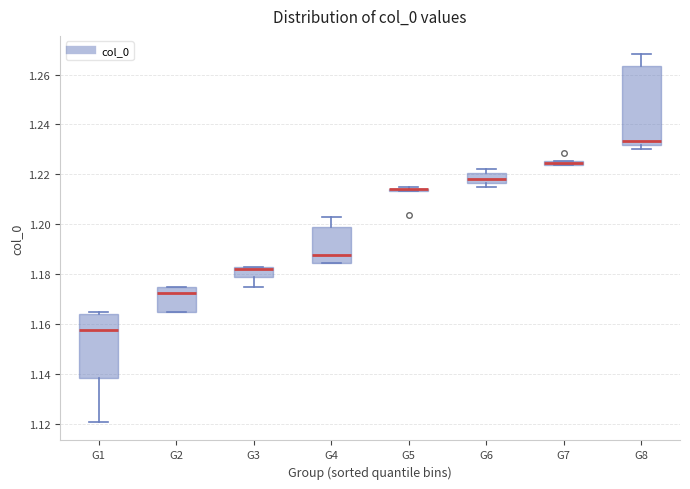

Which box is the tallest, from its lower edge to its upper edge?

G8